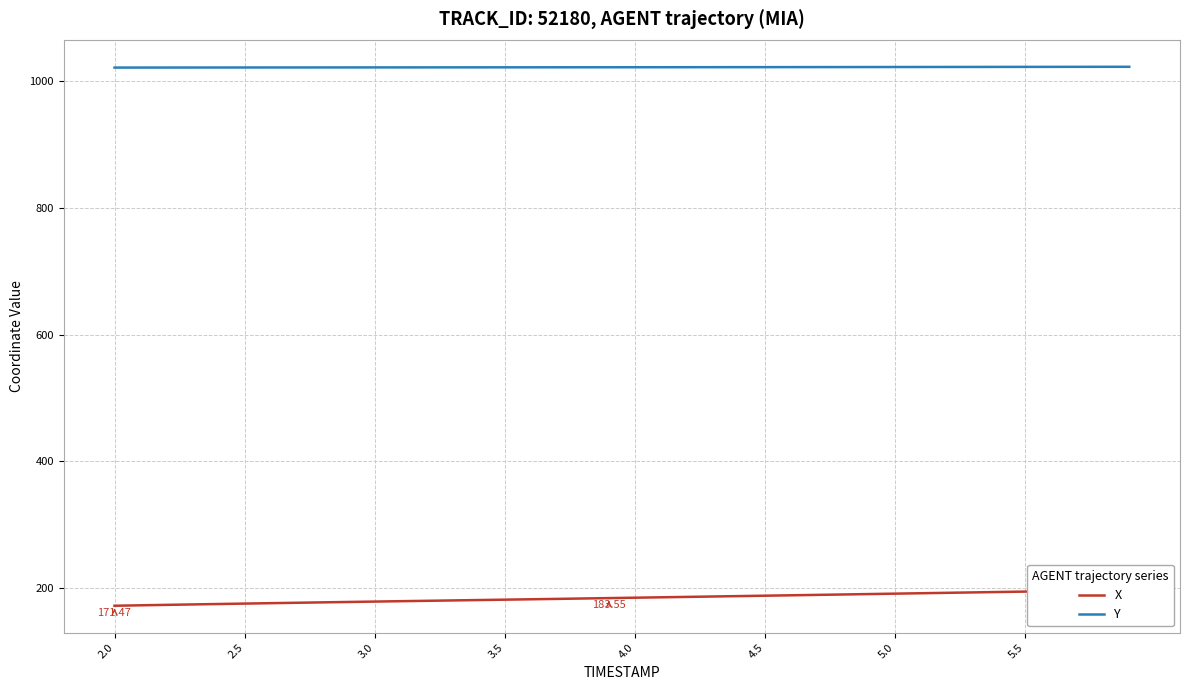

How many lines are shown in the chart?

2